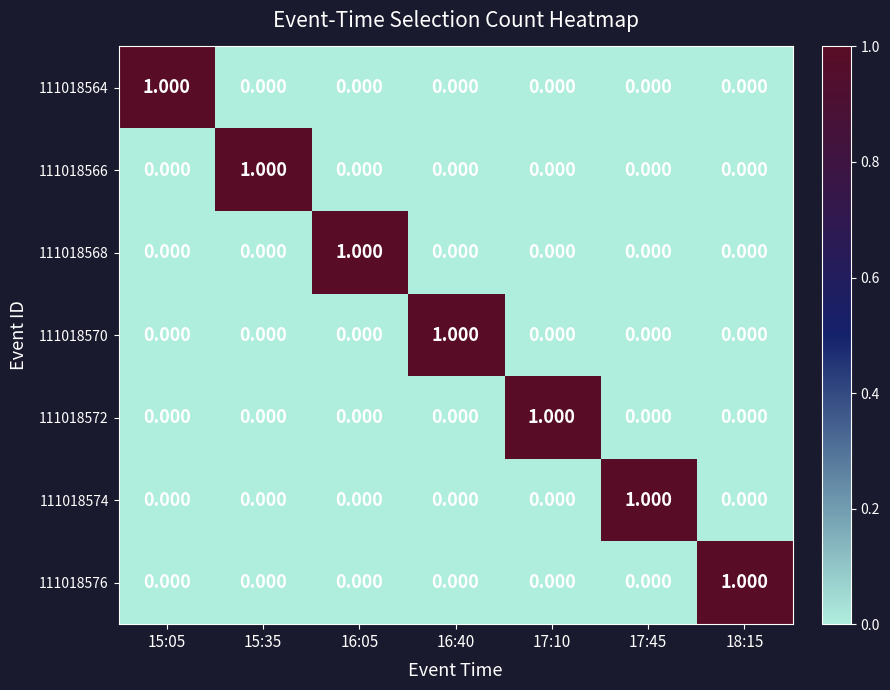

Is the value of 111018574 at 17:45 greater than the value of 111018572 at 16:05?

Yes